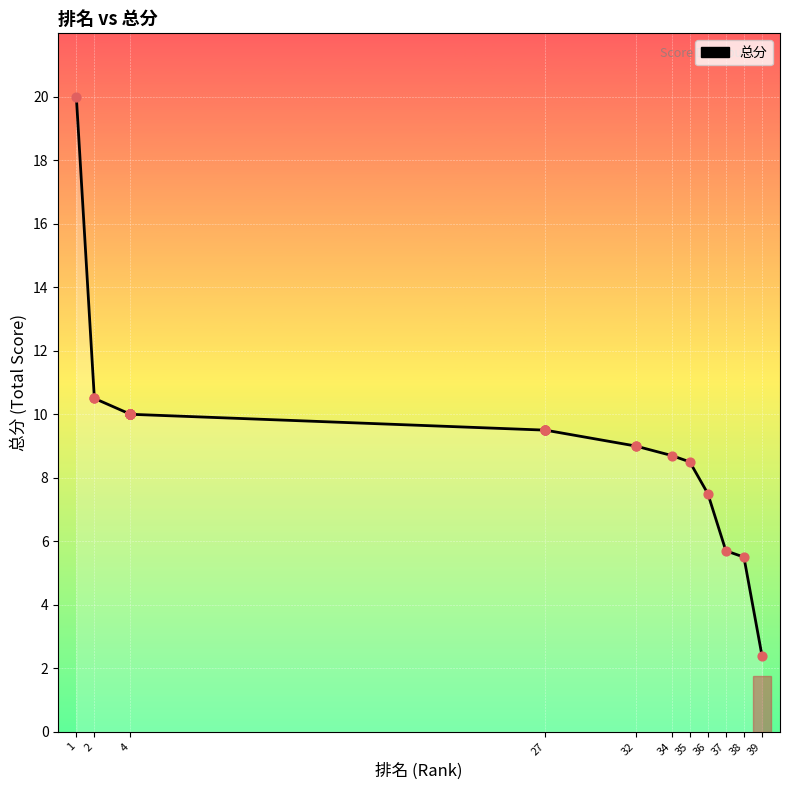

Which has a higher value, 27 or 4?

4